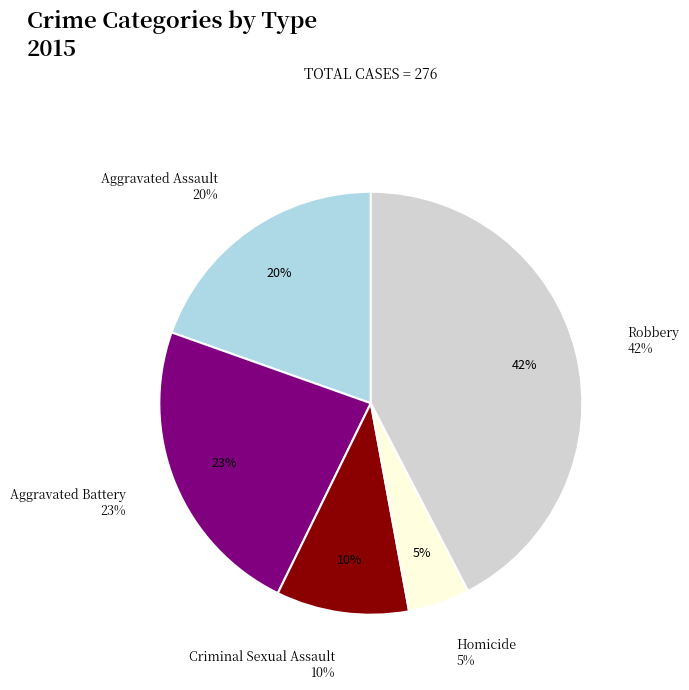

Is it true that Homicide is 19% of the pie?

False